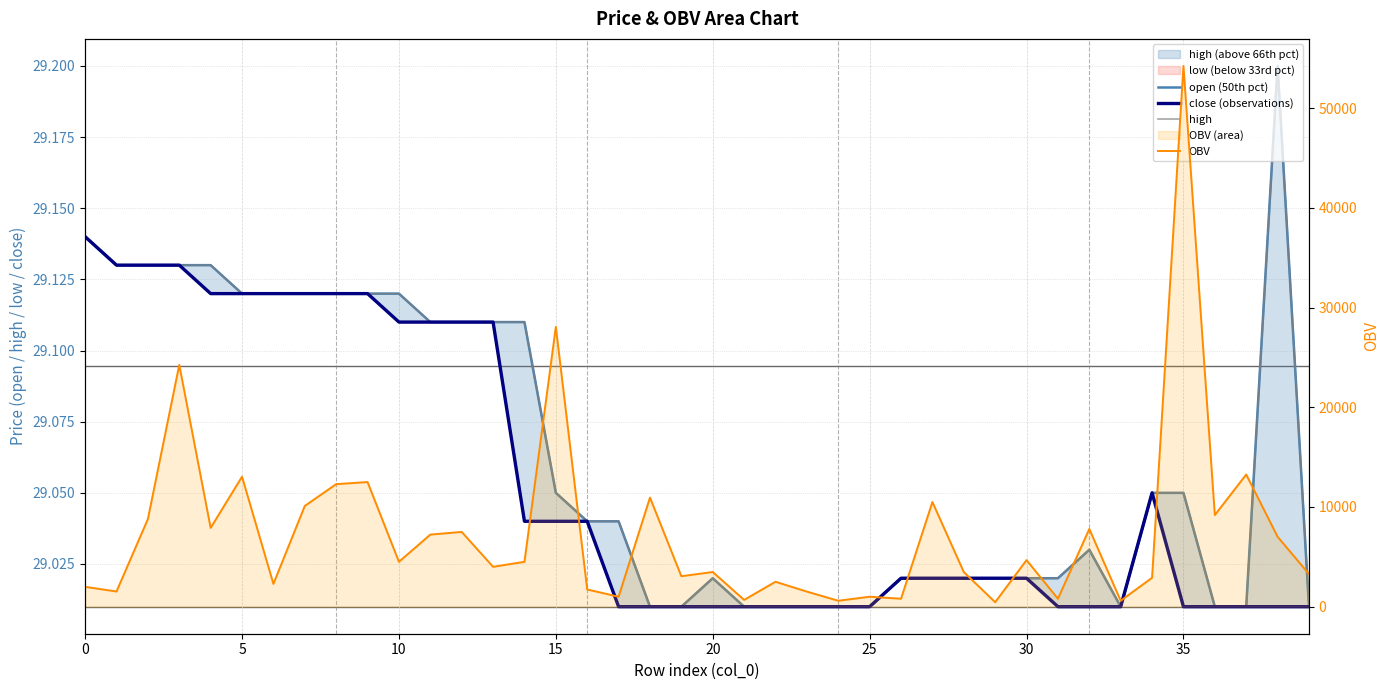

Which series has the largest total across all categories?

OBV